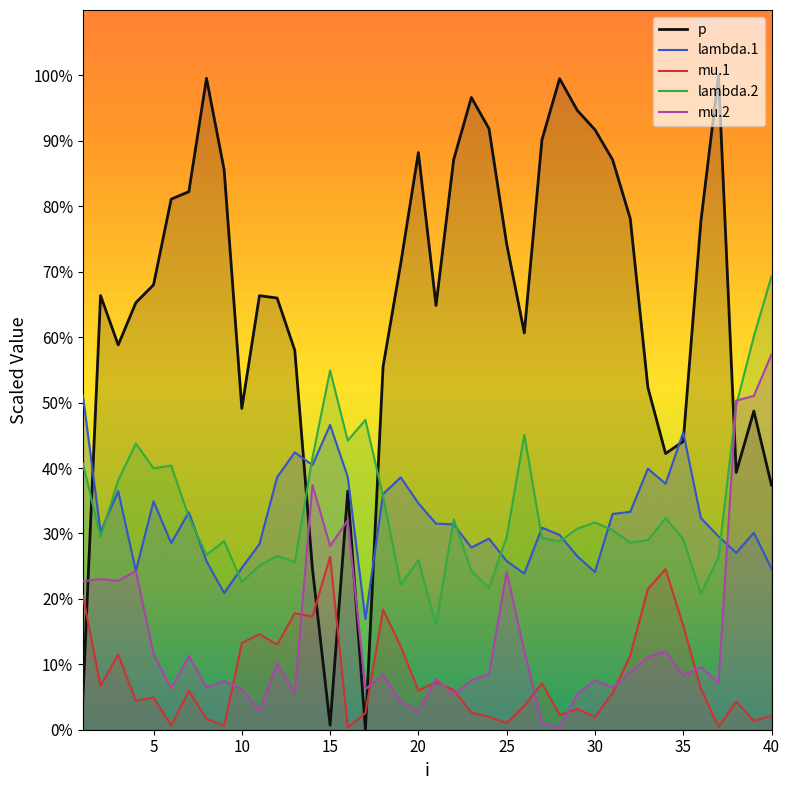

Count the number of data series in this chart.

5